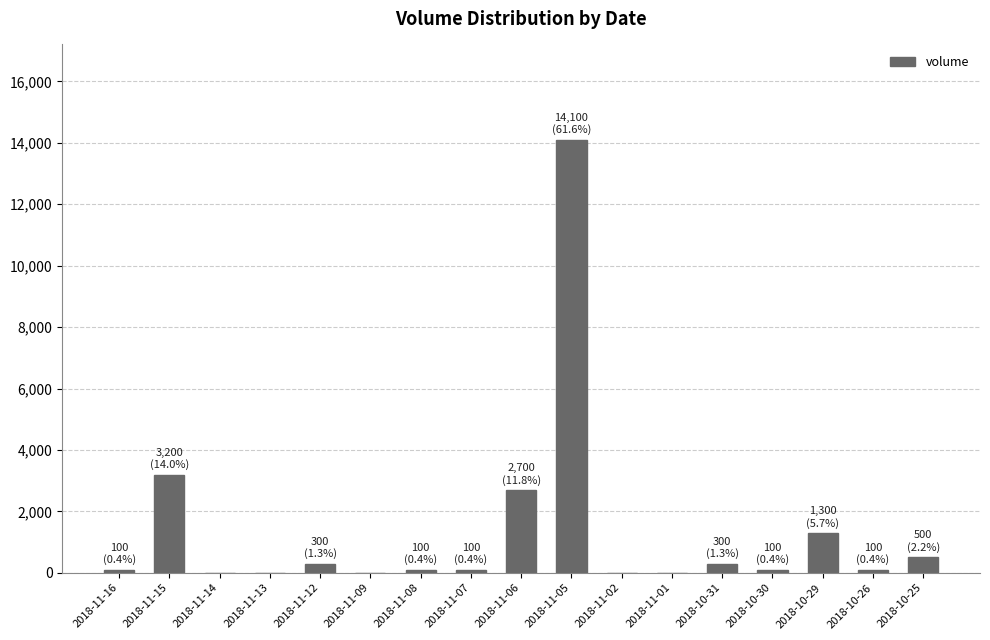

At which category does the chart reach its peak across all series?

2018-11-05